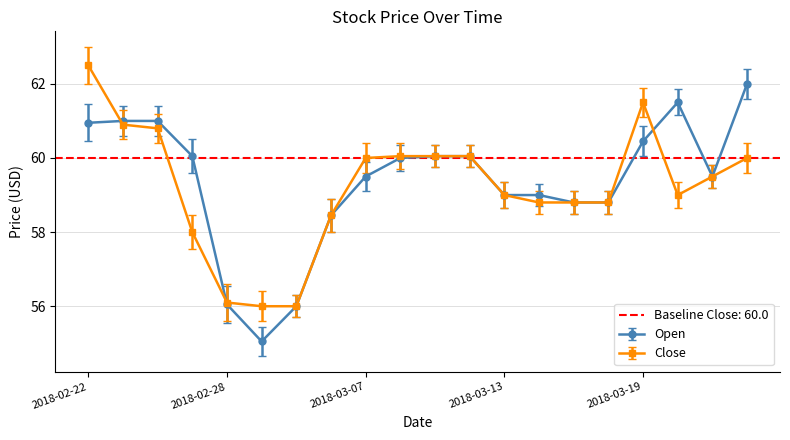

How many lines are shown in the chart?

2